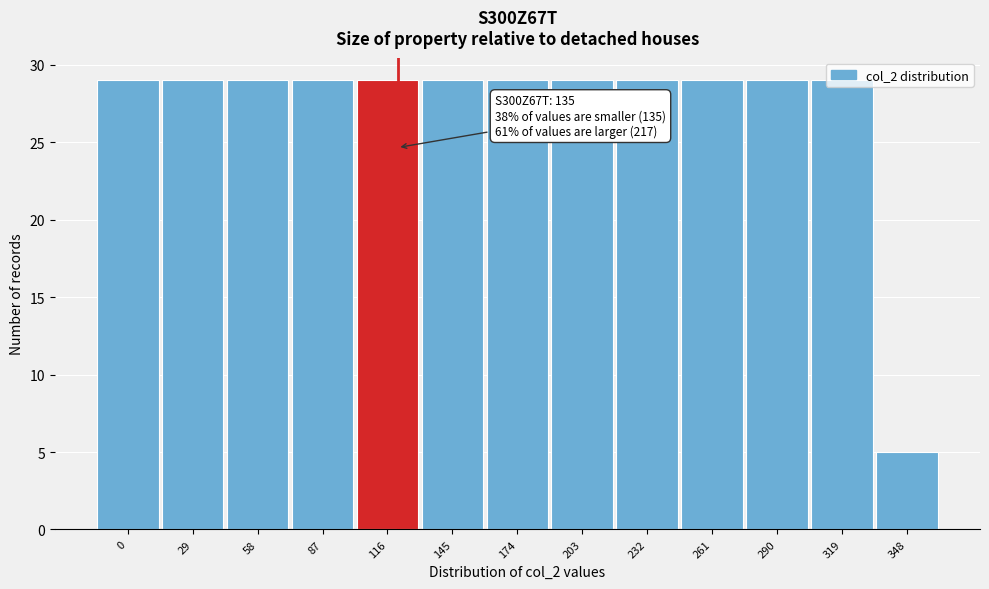

What is the difference between the maximum and minimum values?

24